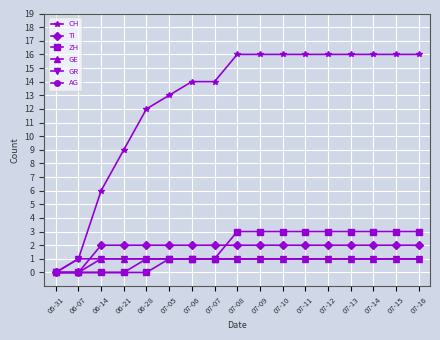

What is the difference between the highest and lowest values at 07-14?

15